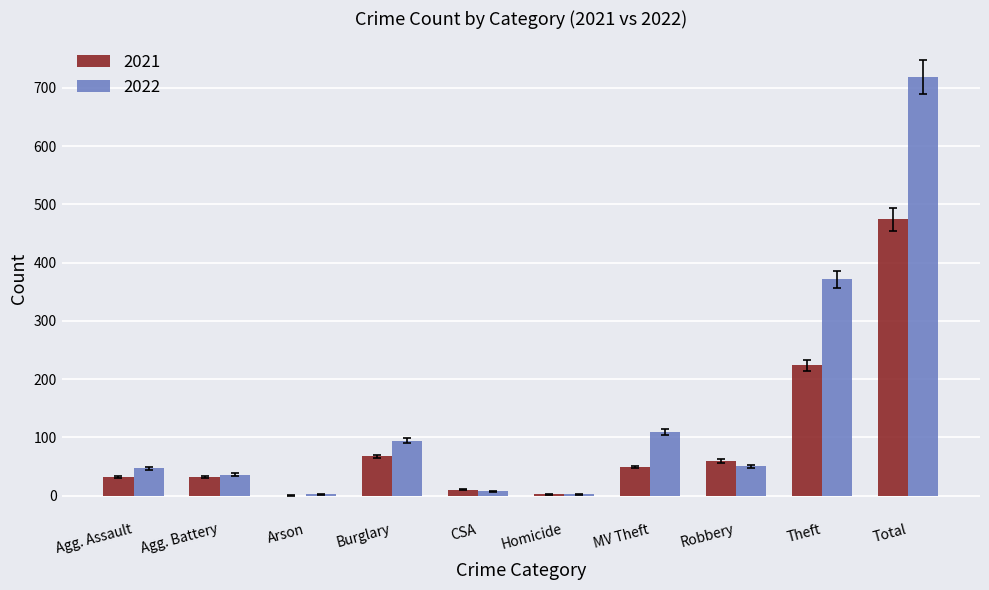

Between Theft and Total, which series saw the biggest shift?

2022